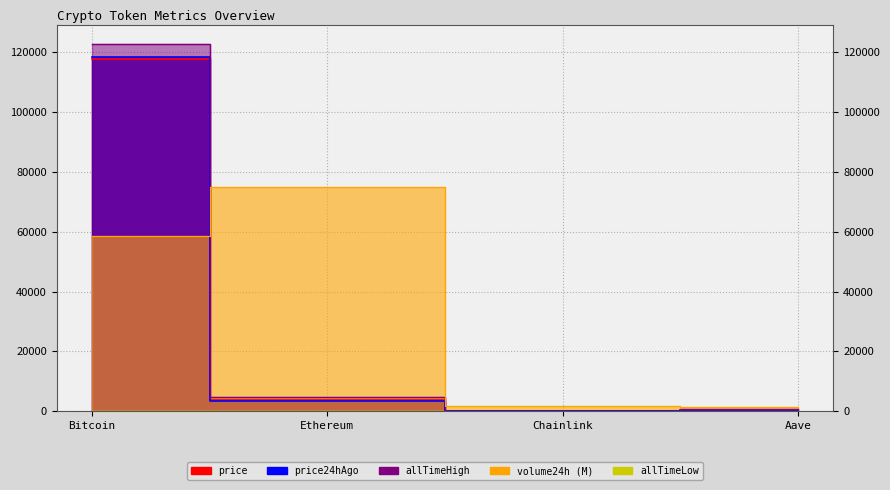

True or false: price has a value of 3586.0 at Ethereum.

True